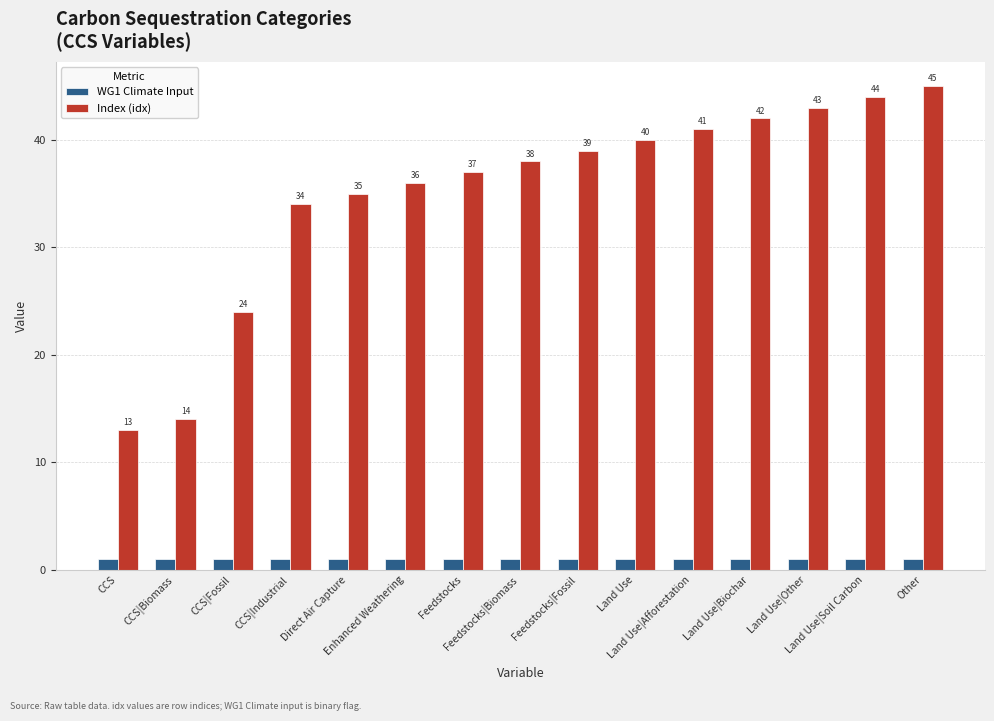

Which series changed the most between Land Use|Other and Other?

Index (idx)